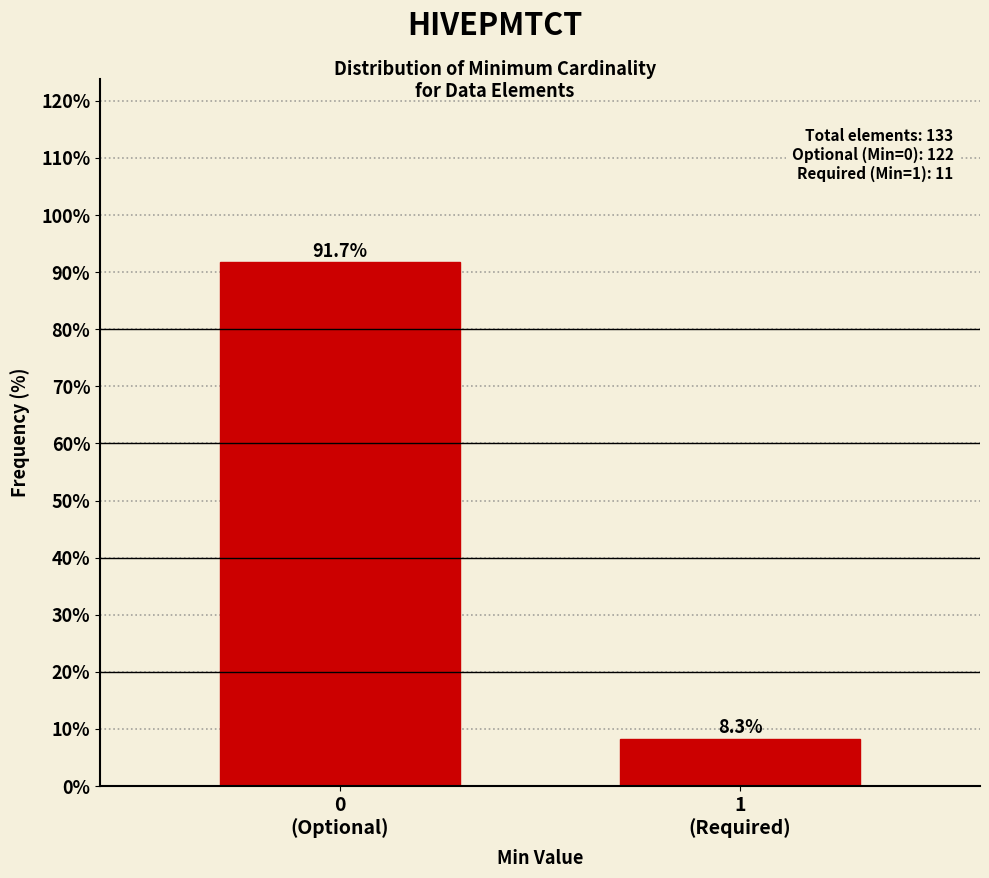

Reading left to right, transcribe all the data shown in this chart.

91.7	8.3